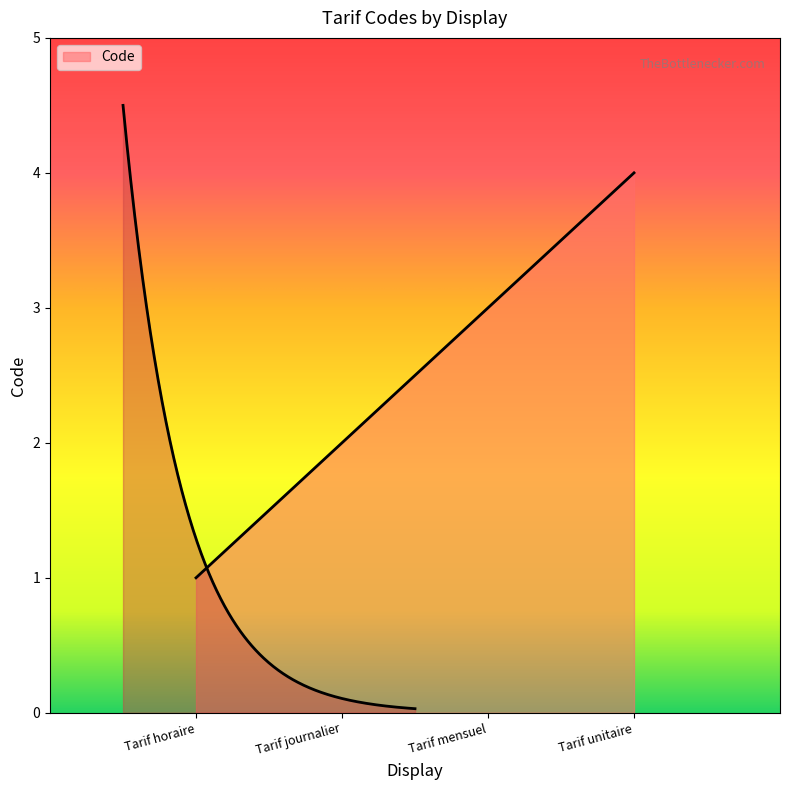

What position from the right is Tarif unitaire?

1